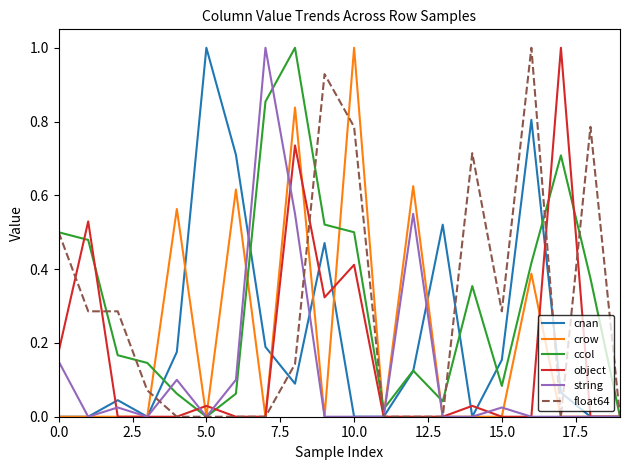

What is the maximum value shown in the chart?

1.0